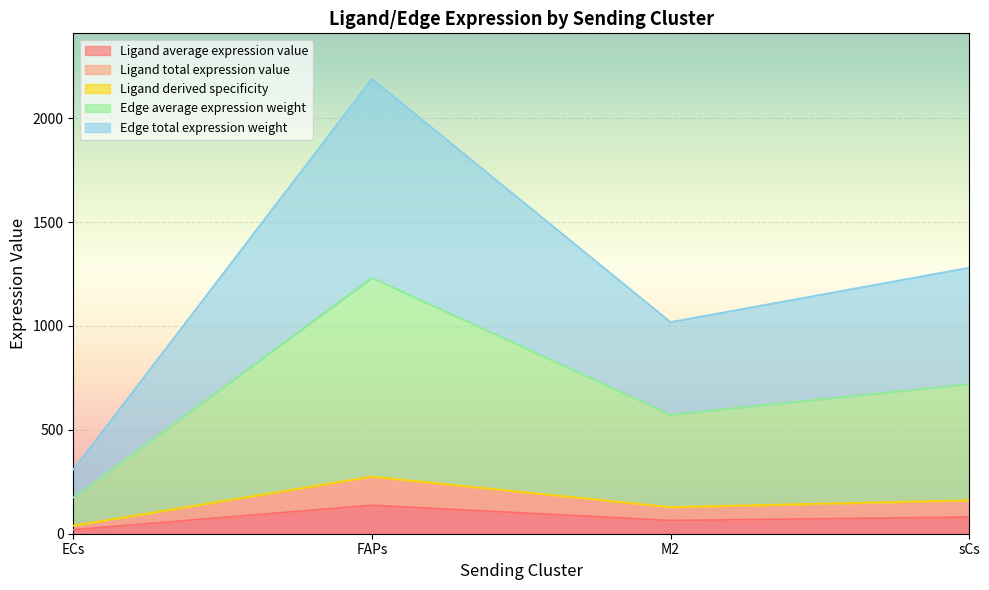

How many interior local peaks does the Ligand average expression value series have?

1